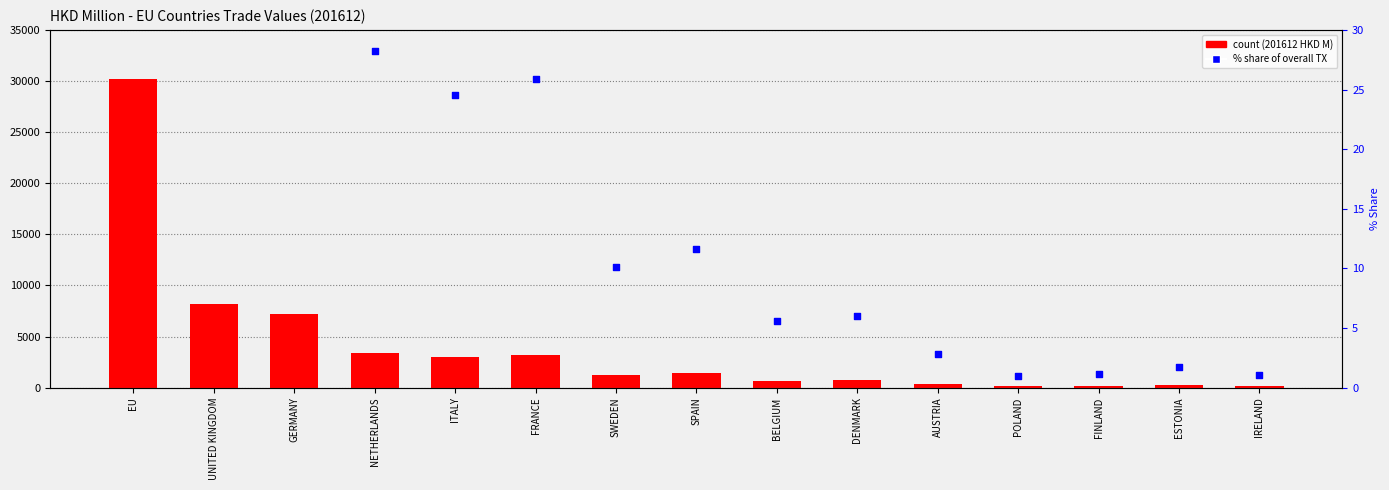

Which series has the largest total across all categories?

count